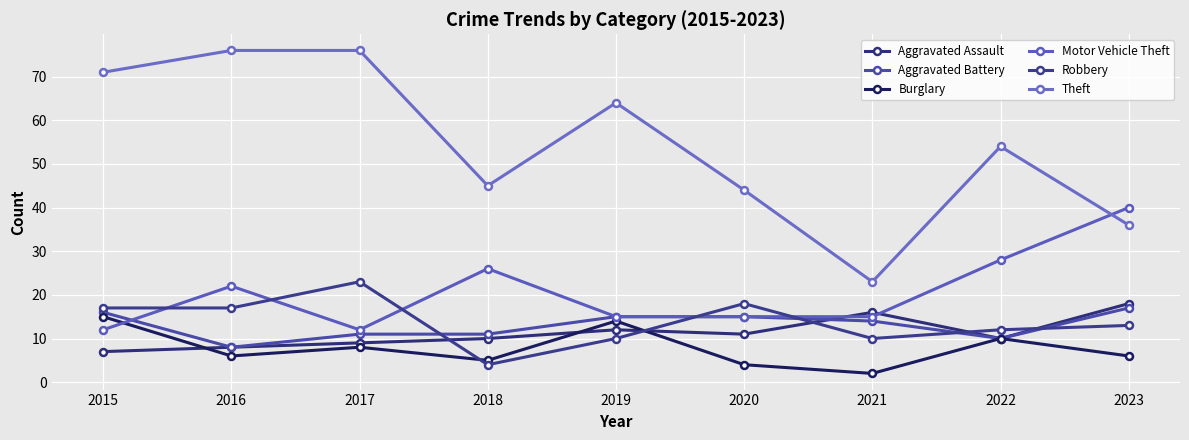

Does the chart have visible grid lines?

Yes